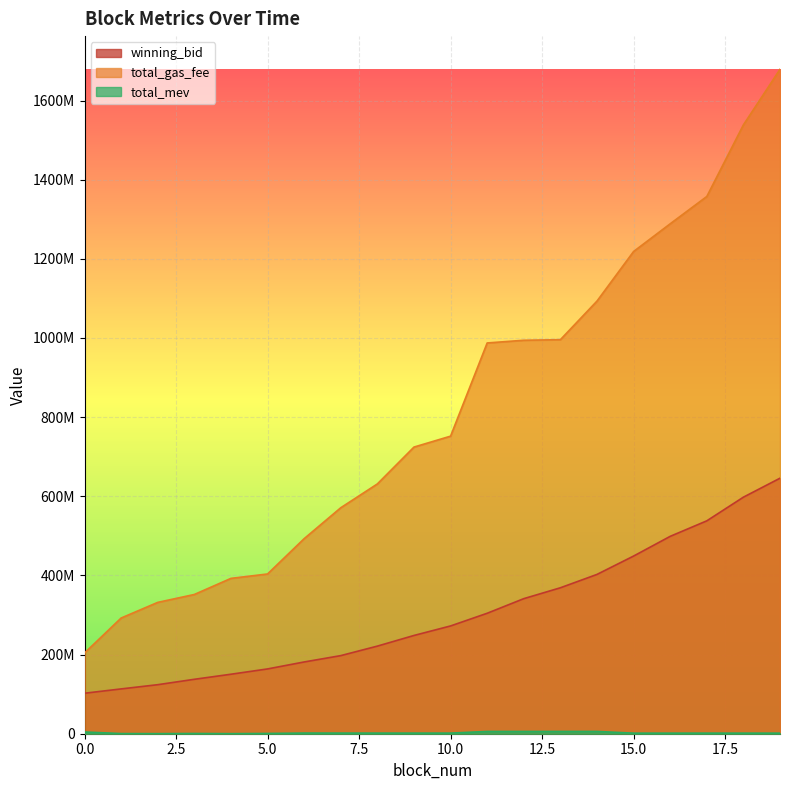

Which has a higher value, 8 or 4?

8